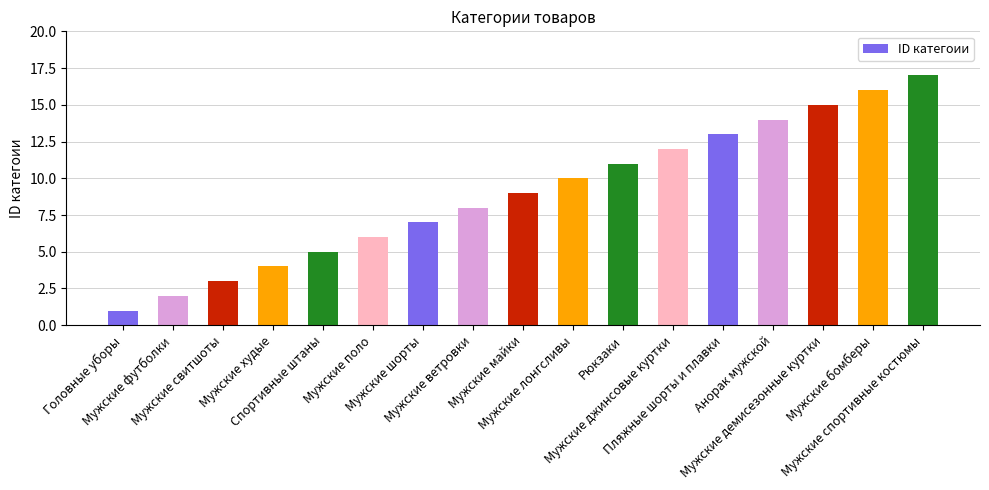

Reading left to right, what are all the values shown in this chart?

Головные уборы=1	Мужские футболки=2	Мужские свитшоты=3	Мужские худые=4	Спортивные штаны=5	Мужские поло=6	Мужские шорты=7	Мужские ветровки=8	Мужские майки=9	Мужские лонгсливы=10	Рюкзаки=11	Мужские джинсовые куртки=12	Пляжные шорты и плавки=13	Анорак мужской=14	Мужские демисезонные куртки=15	Мужские бомберы=16	Мужские спортивные костюмы=17